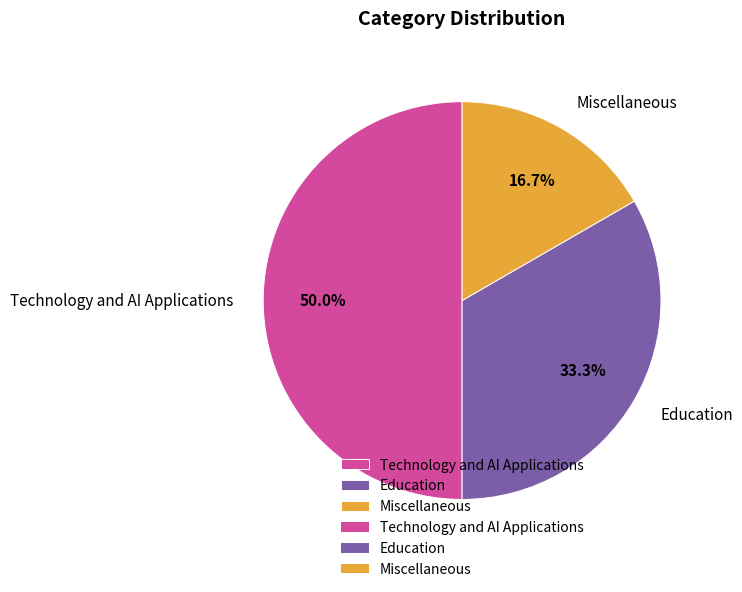

Which slice is the largest?

Technology and AI Applications